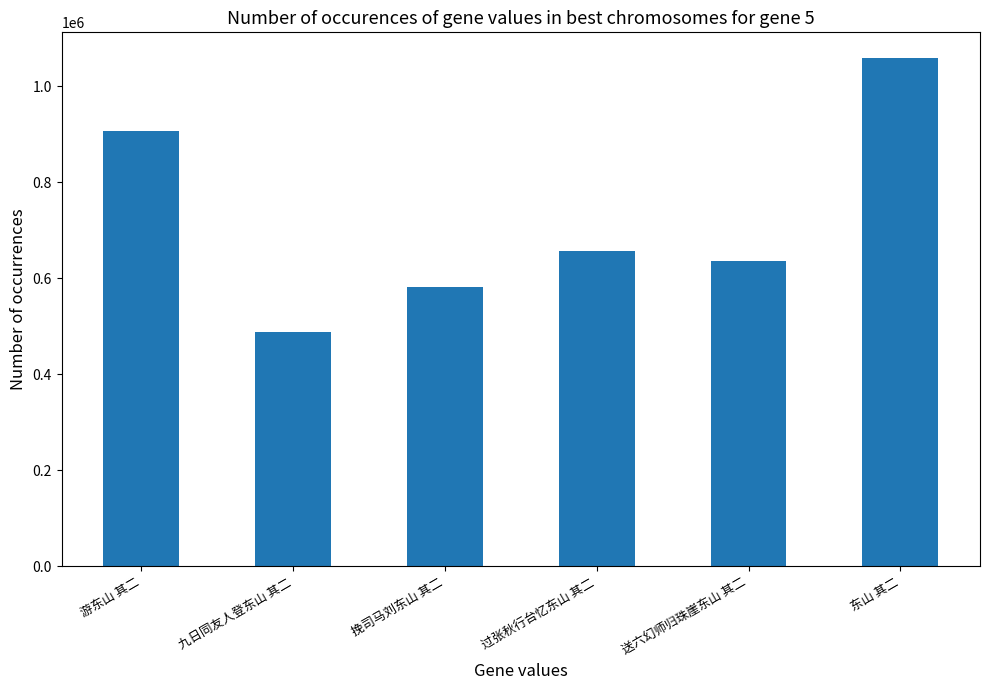

True or false: the data shows 420577 at 过张秋行台忆东山 其二.

False